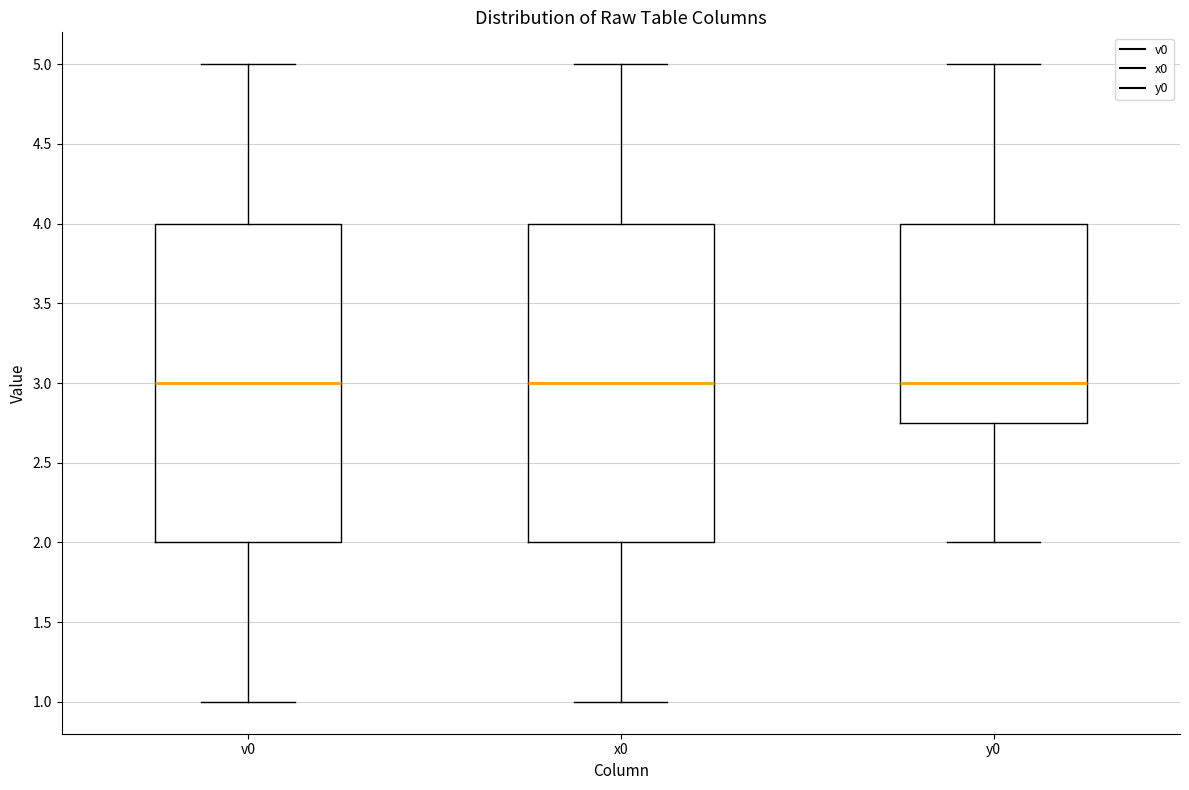

Where does the median line of the box for y0 sit on the y-axis? The values are not printed on the chart, so give them approximately, as read against the axis.

3.00